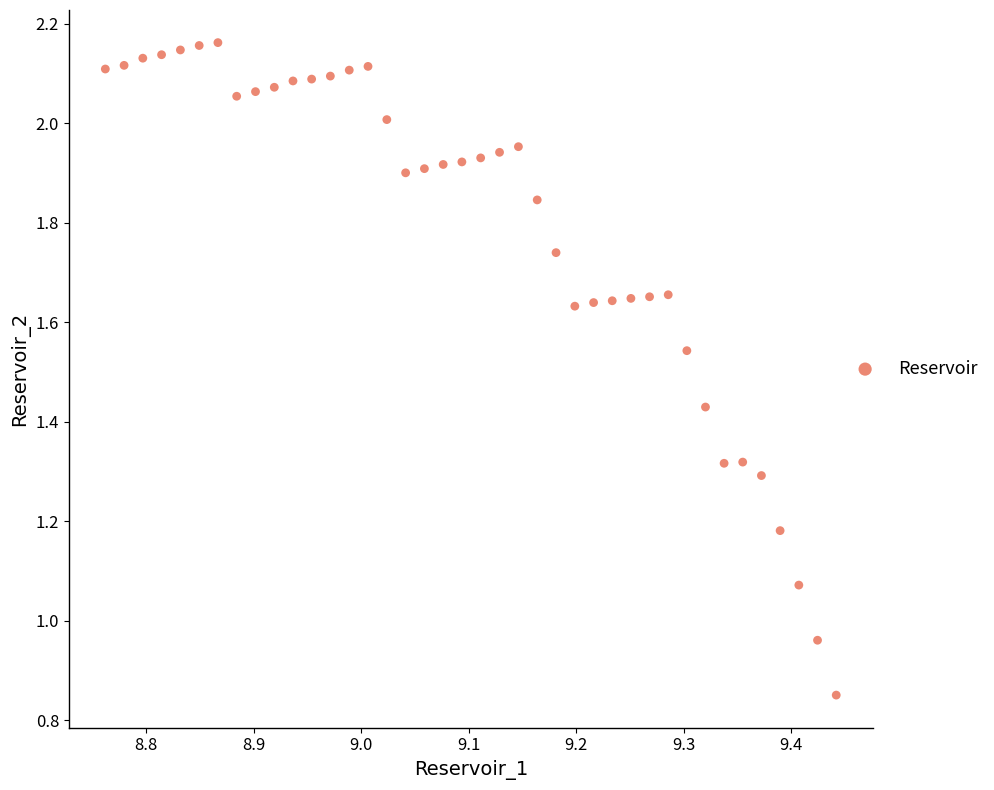

What is the range of X values (max minus min)?

0.7